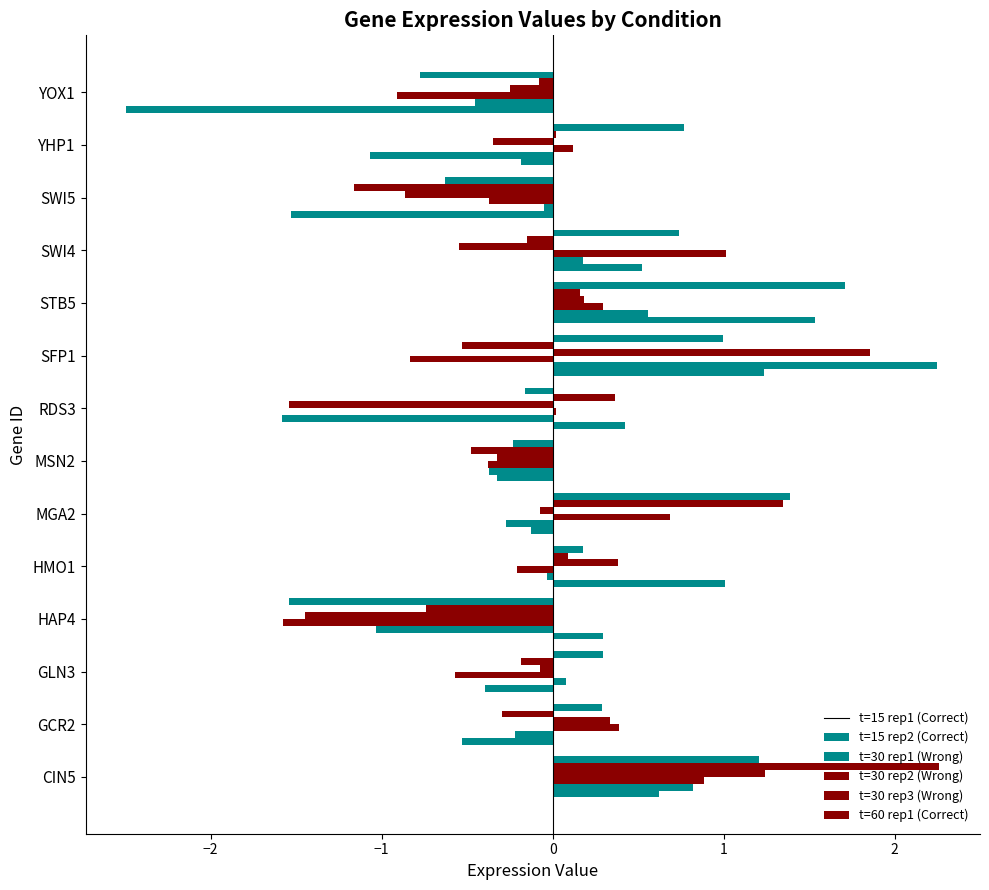

Reading right to left, what are all the values shown in this chart?

t15_r1: -2.5	-0.2	-1.5	0.5	1.5	1.2	0.4	-0.3	-0.1	1.0	0.3	-0.4	-0.5	0.6
t15_r2: -0.5	-1.1	-0.0	0.2	0.6	2.2	-1.6	-0.4	-0.3	-0.0	-1.0	0.1	-0.2	0.8
t30_r1: -0.9	0.1	-0.4	1.0	0.3	-0.8	0.0	-0.4	0.7	-0.2	-1.6	-0.6	0.4	0.9
t30_r2: -0.2	-0.4	-0.9	-0.5	0.2	1.9	-1.5	-0.3	-0.1	0.4	-1.4	-0.1	0.3	1.2
t30_r3: -0.1	0.0	-1.2	-0.1	0.2	-0.5	0.4	-0.5	1.3	0.1	-0.7	-0.2	-0.3	2.3
t60_r1: -0.8	0.8	-0.6	0.7	1.7	1.0	-0.2	-0.2	1.4	0.2	-1.5	0.3	0.3	1.2